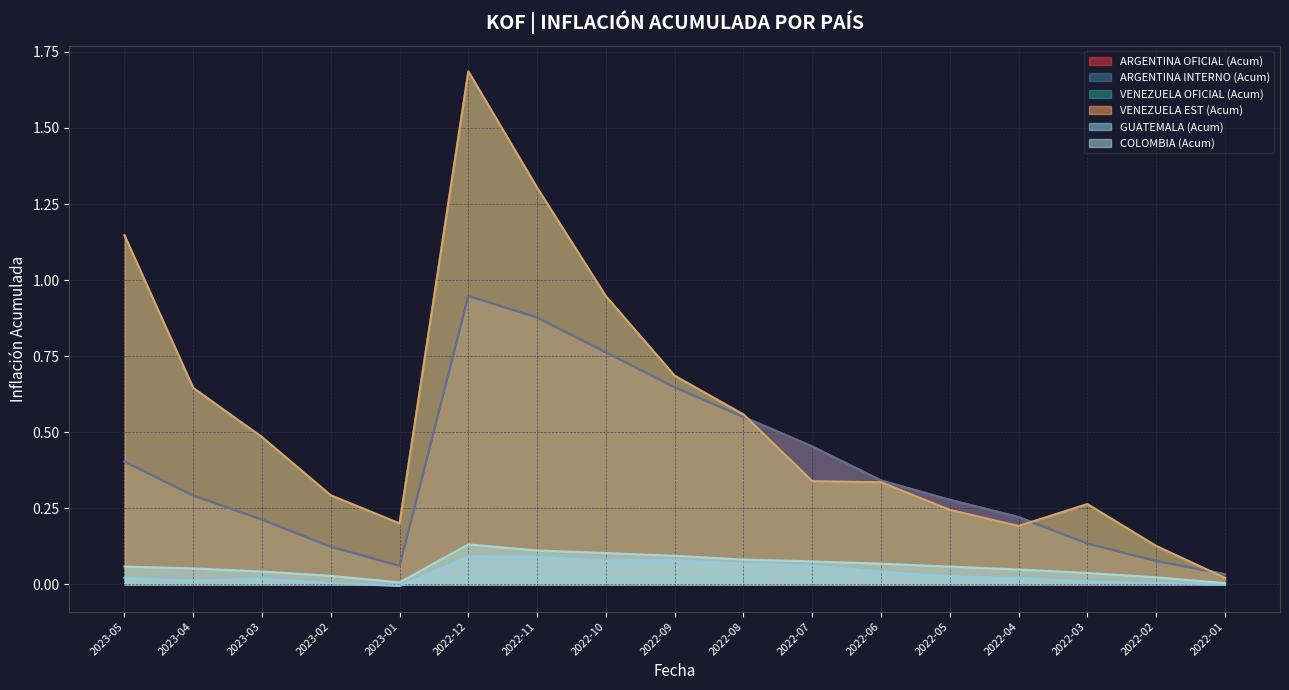

True or false: GUATEMALA (Acum) and VENEZUELA OFICIAL (Acum) intersect in this chart.

False